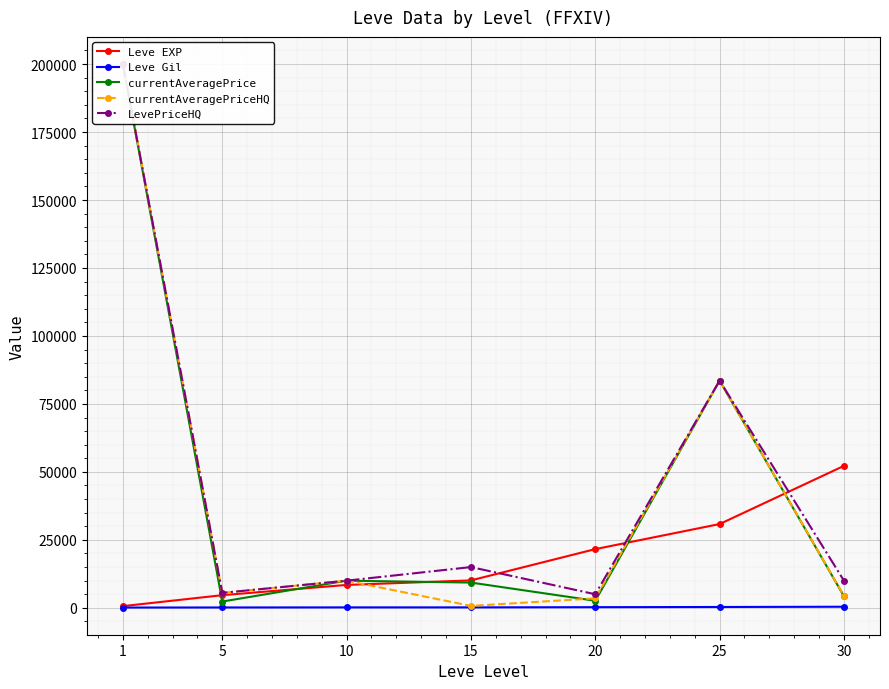

Where does the Leve EXP series first go above 10100?

20